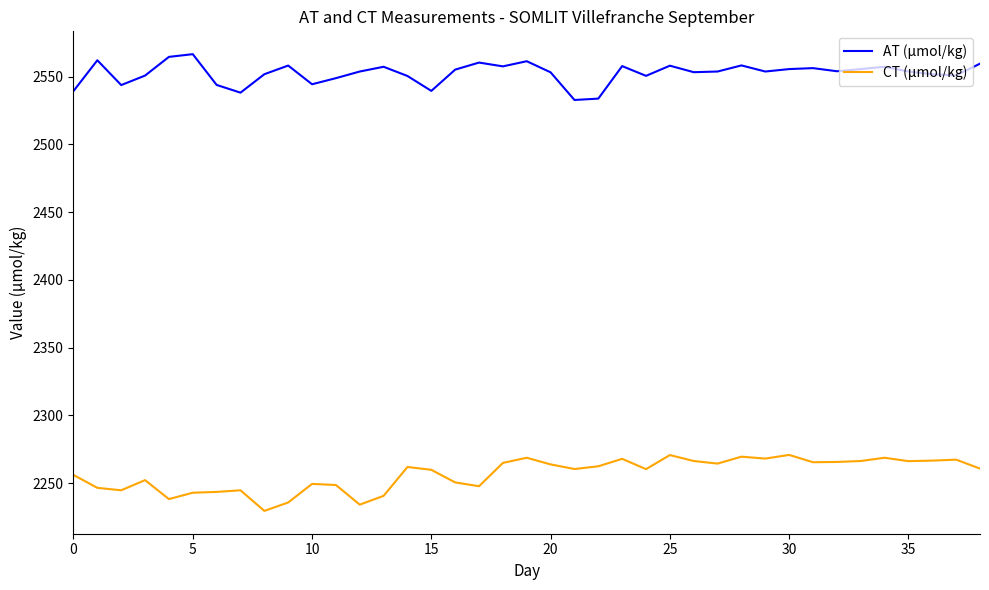

What is the difference between the maximum and minimum values in the AT (µmol/kg) series?

33.8